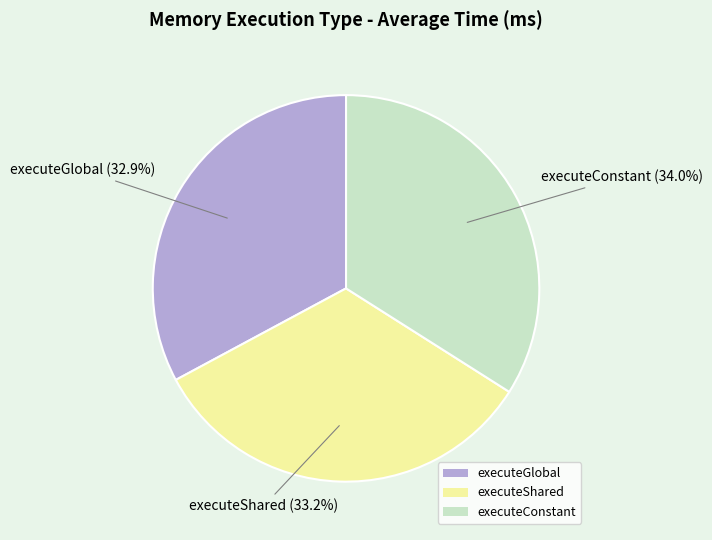

To the nearest percent, what portion does executeConstant represent?

34%